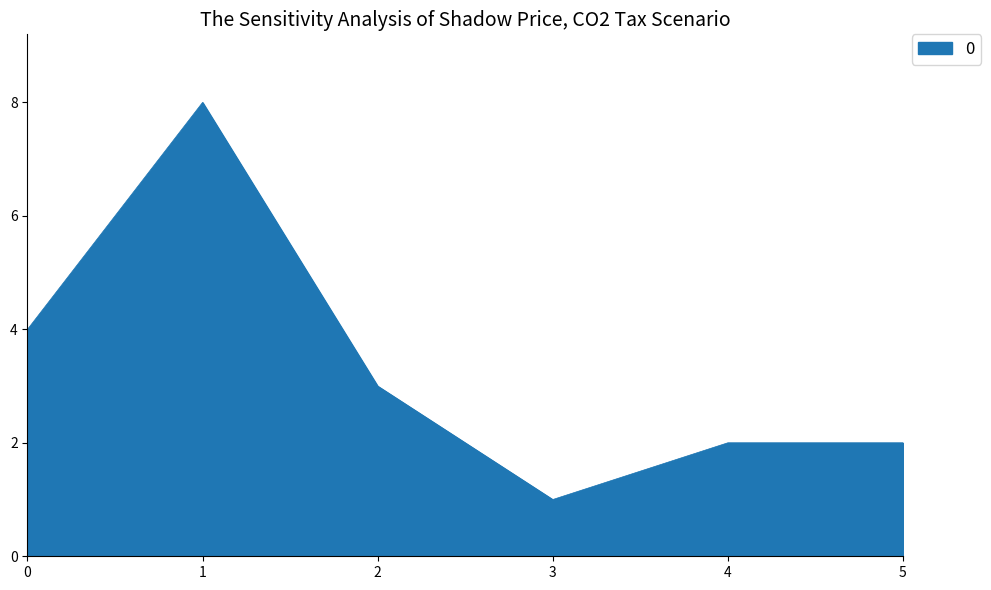

Read the value at 1.

8